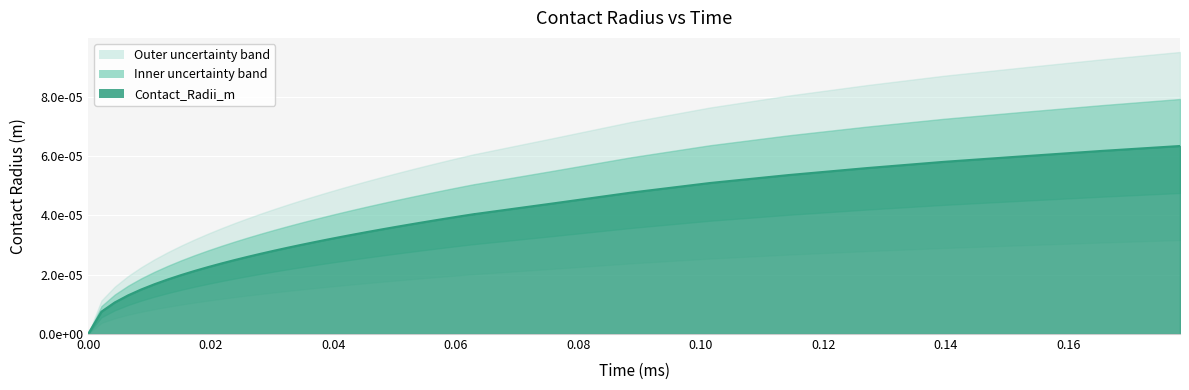

The chart shows a value of 0.0 at 28. True or false?

False